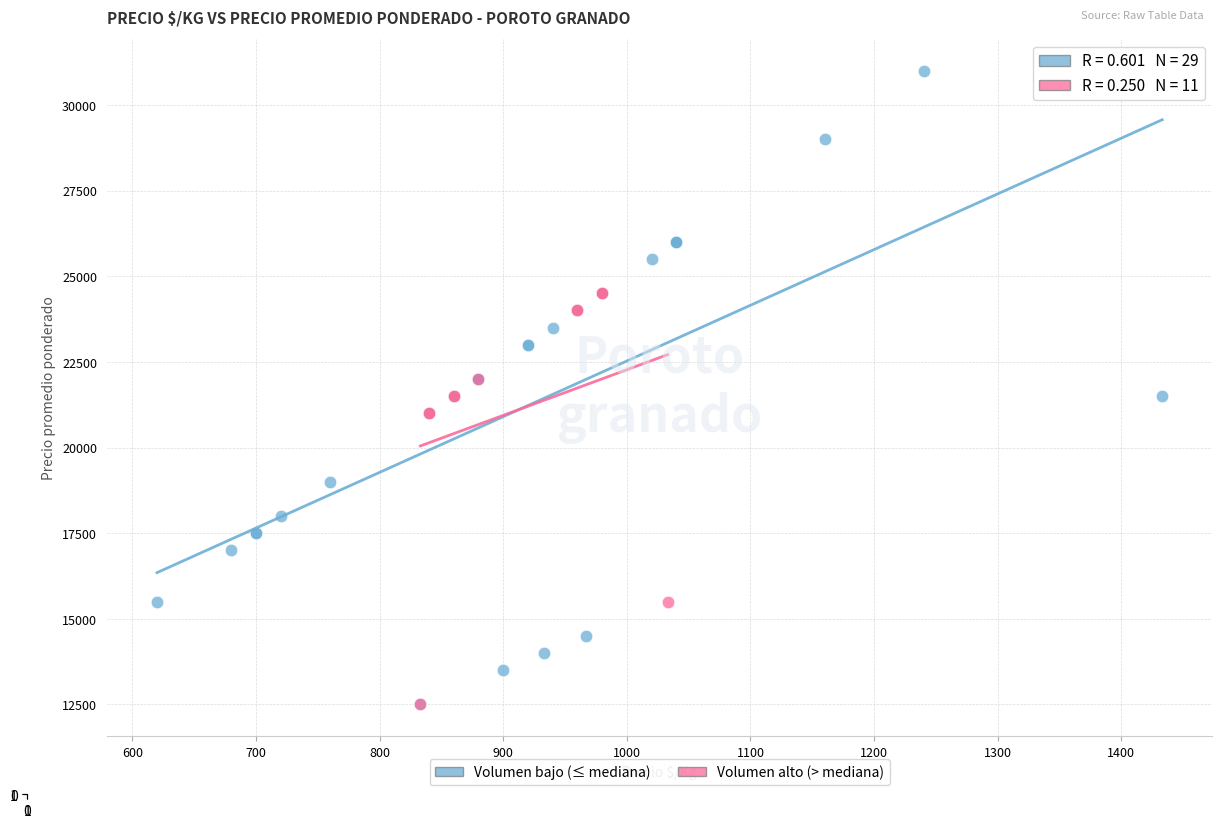

Which series reaches the maximum Y coordinate?

Volumen bajo (≤ mediana)